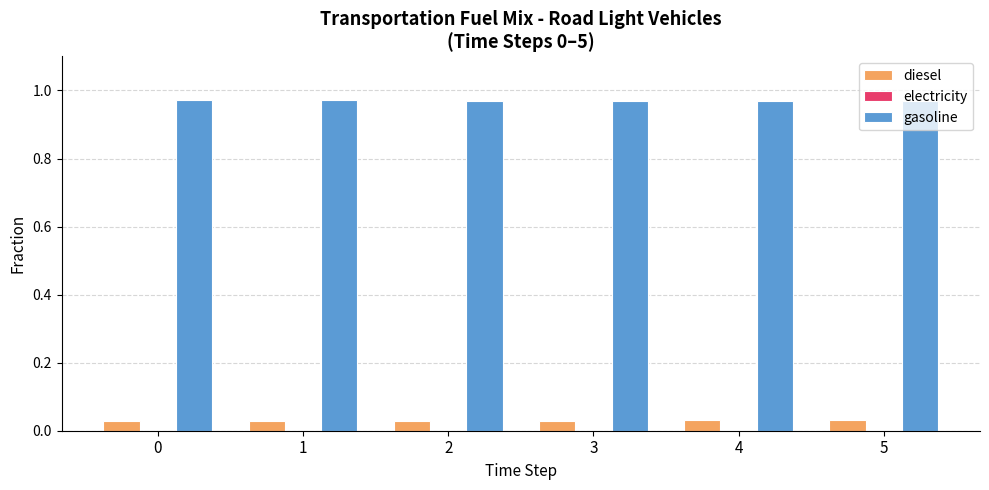

True or false: diesel has a value of 0.0 at 3.

True